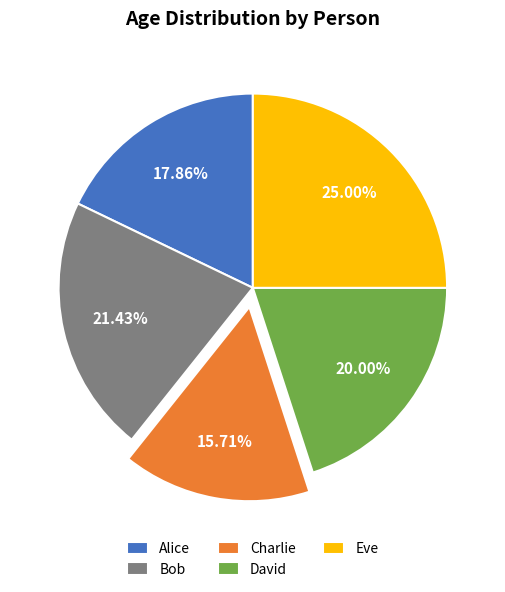

Which category has the smallest portion of the pie?

Charlie